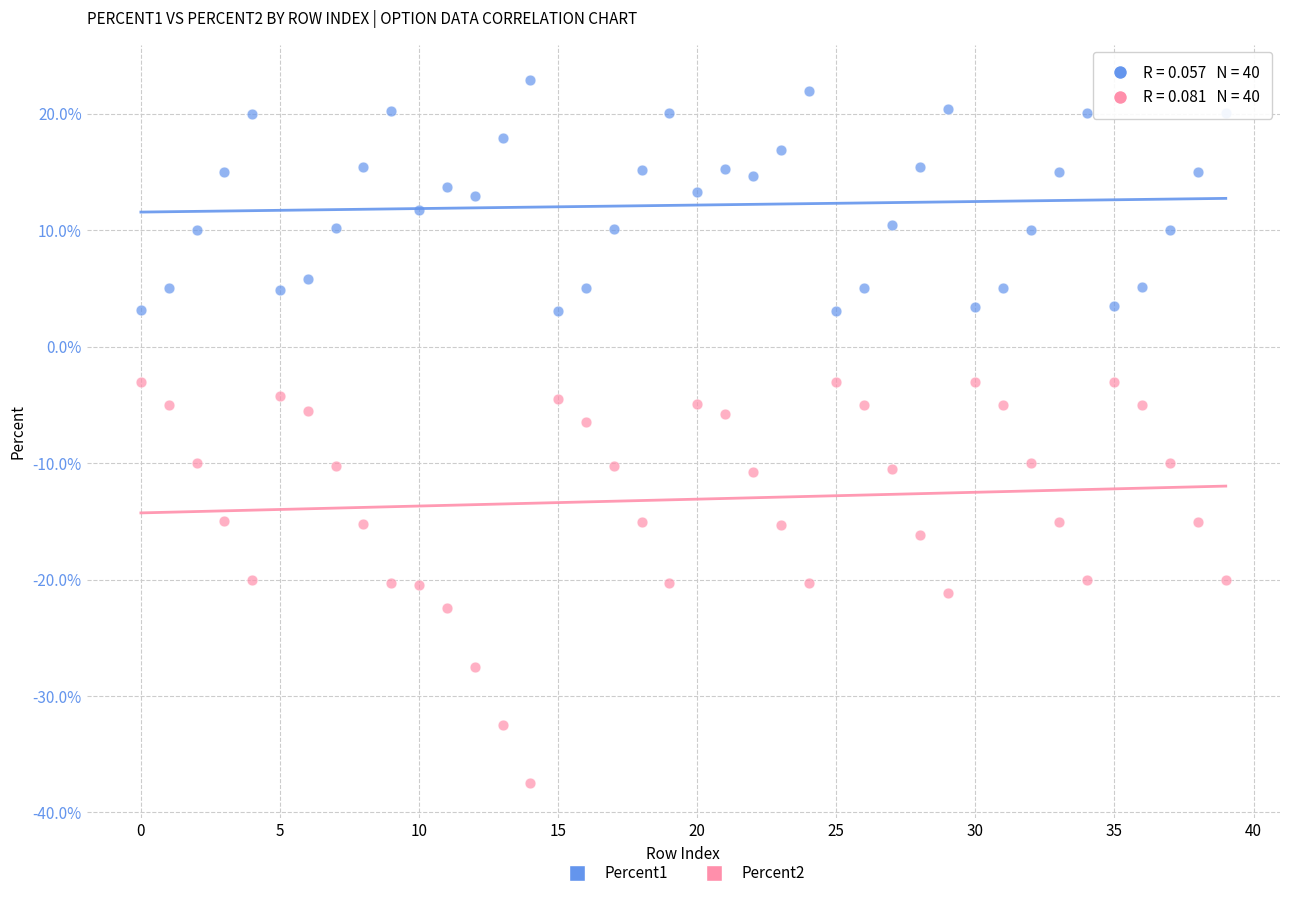

Which series reaches the minimum Y coordinate?

Percent2